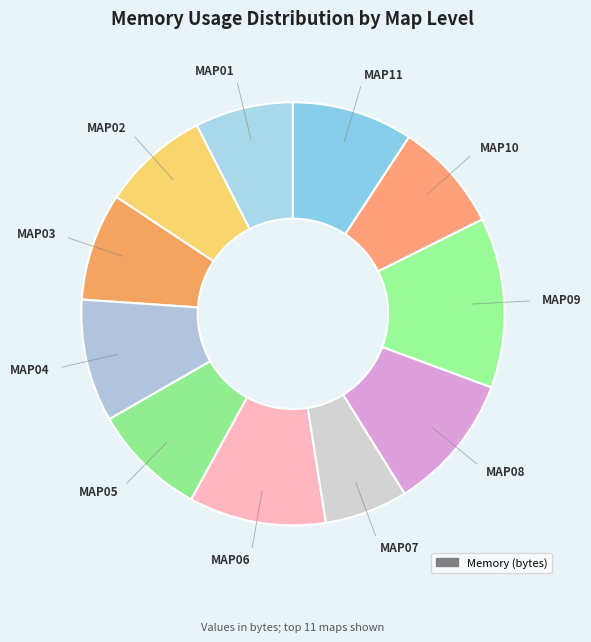

What is the largest slice in the pie chart?

MAP09